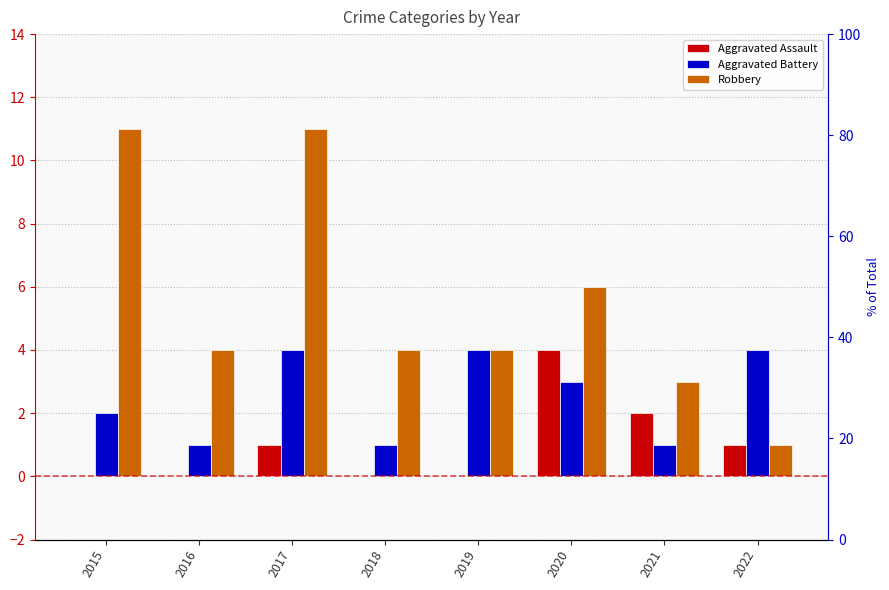

What is the value of the Robbery bar at the 4th from the left?

4